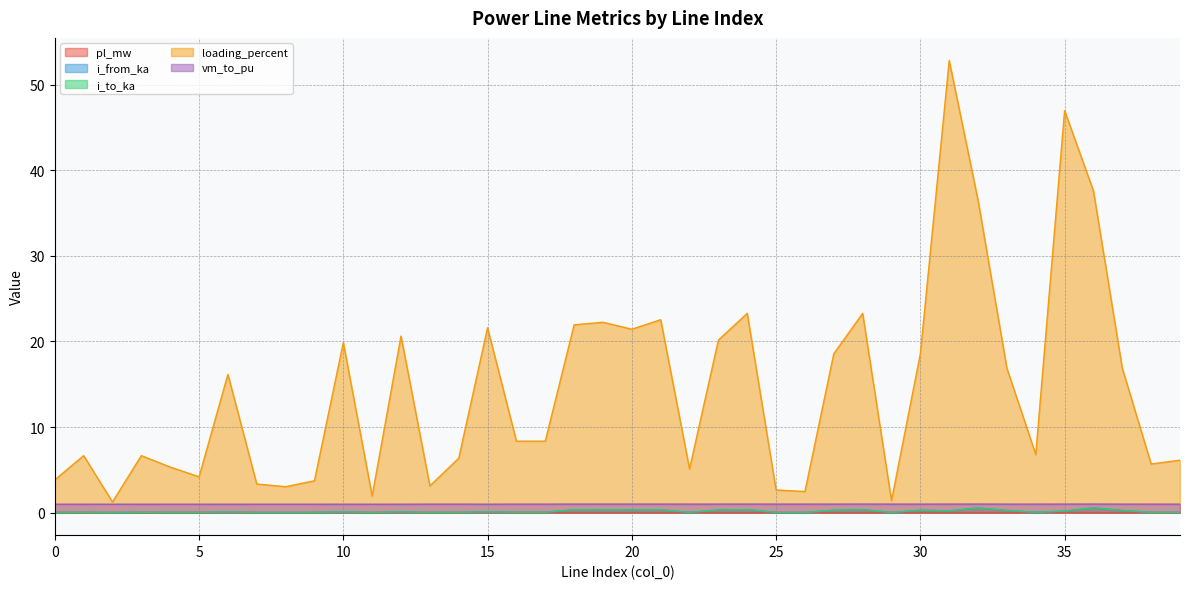

What is the spread (max minus min) of values at 27?

18.6